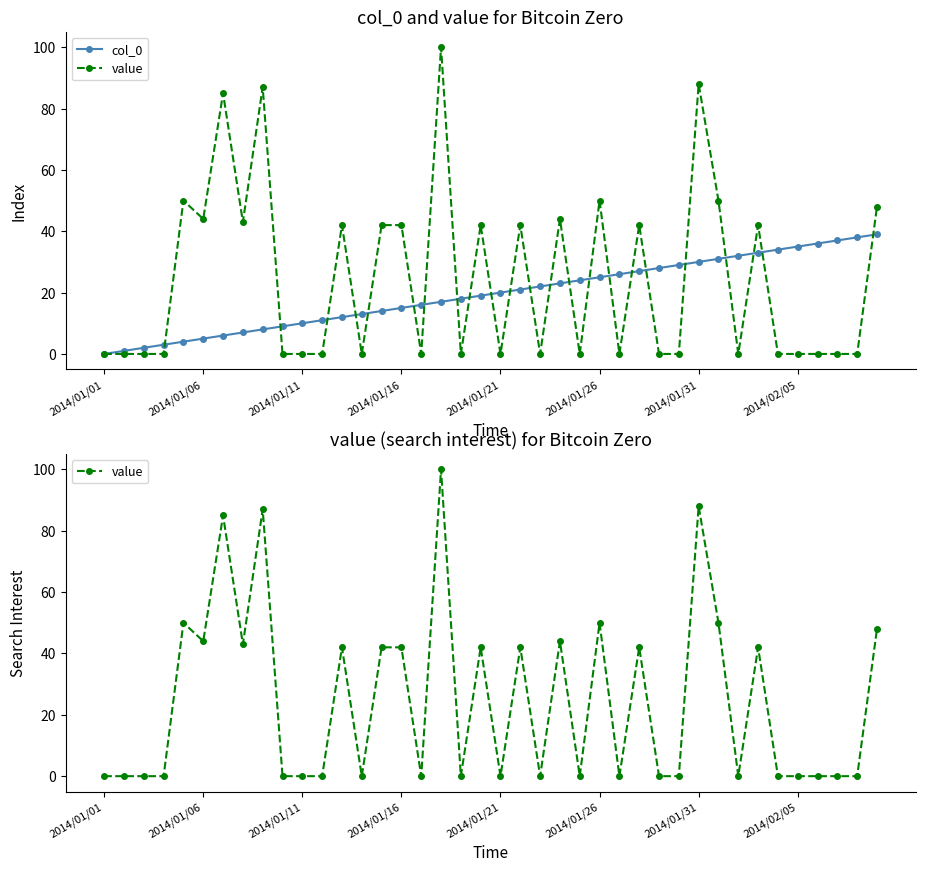

True or false: value has more than 1 interior local peaks.

True